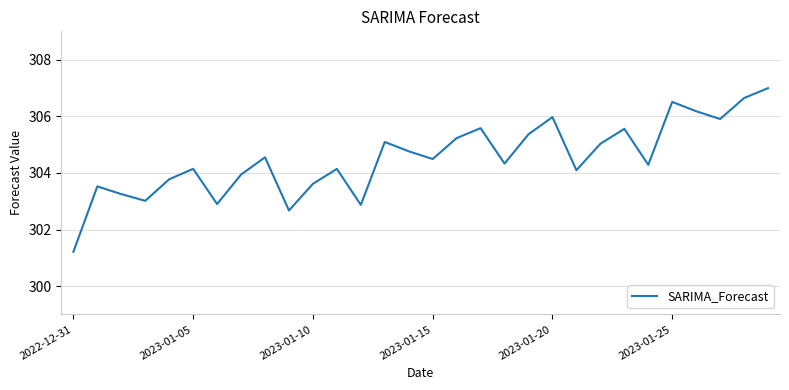

What is the smallest value displayed?

301.2